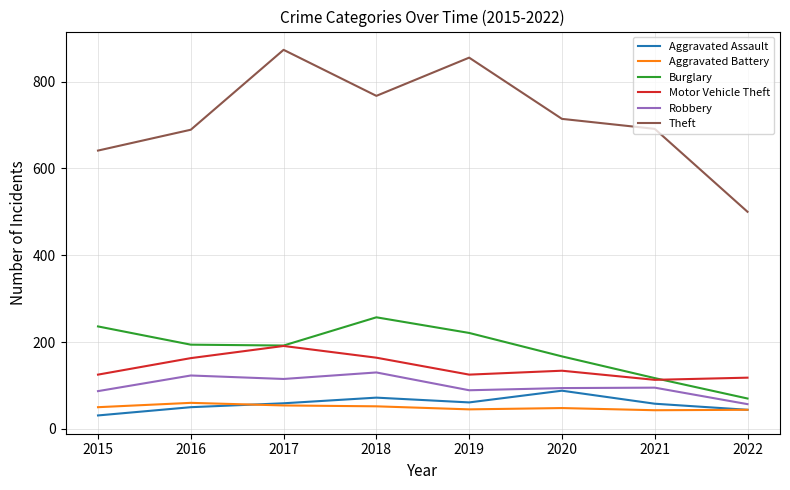

What is the difference between the maximum and minimum values in the Theft series?

373